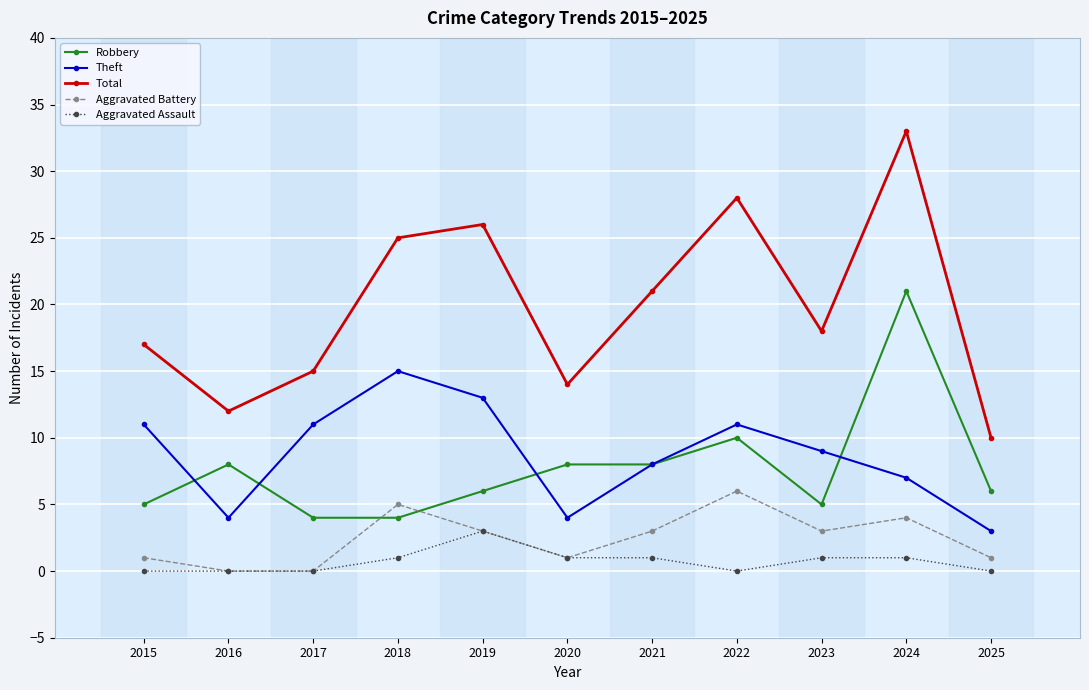

Is it true that Theft equals 8 at 2021?

True